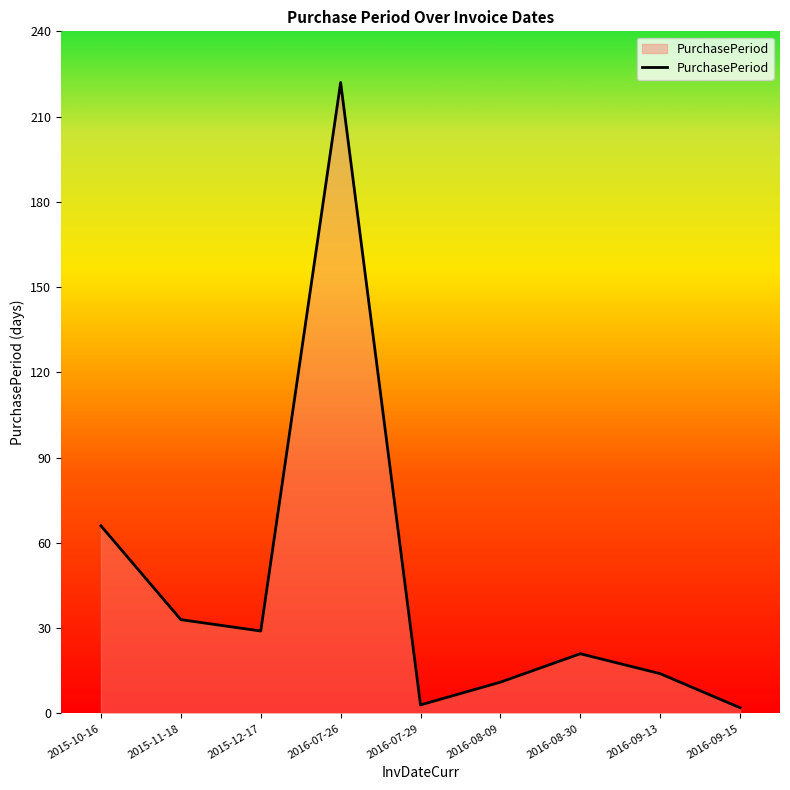

The chart shows a value of 29 at 2015-12-17. True or false?

True